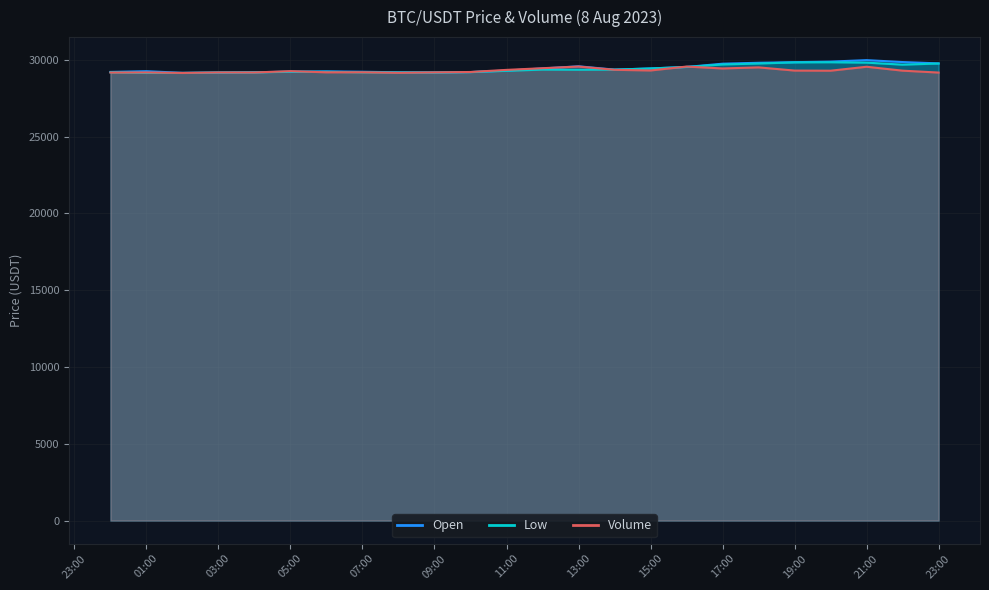

At which category is the sum across all series the highest?

21:00